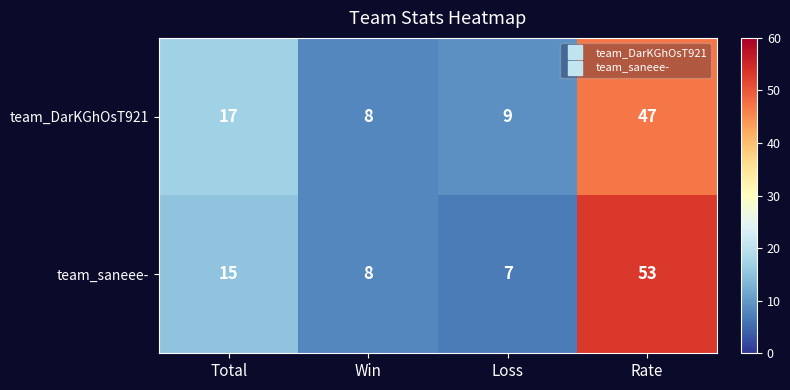

How many data points does each series have?

4